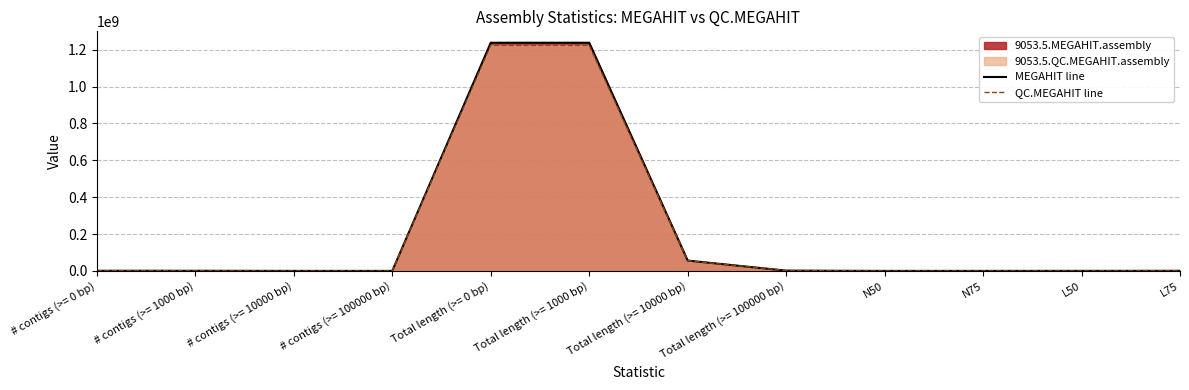

Reading left to right, transcribe all the data shown in this chart.

MEGAHIT line: # contigs (>= 0 bp)=721833	# contigs (>= 1000 bp)=721833	# contigs (>= 10000 bp)=3215	# contigs (>= 100000 bp)=11	Total length (>= 0 bp)=1237466876	Total length (>= 1000 bp)=1237466876	Total length (>= 10000 bp)=55911109	Total length (>= 100000 bp)=1432881	N50=1631	N75=1224	L50=218343	L75=440232
QC.MEGAHIT line: # contigs (>= 0 bp)=714009	# contigs (>= 1000 bp)=714009	# contigs (>= 10000 bp)=3172	# contigs (>= 100000 bp)=14	Total length (>= 0 bp)=1222799627	Total length (>= 1000 bp)=1222799627	Total length (>= 10000 bp)=55414344	Total length (>= 100000 bp)=1888653	N50=1629	N75=1222	L50=216078	L75=435613